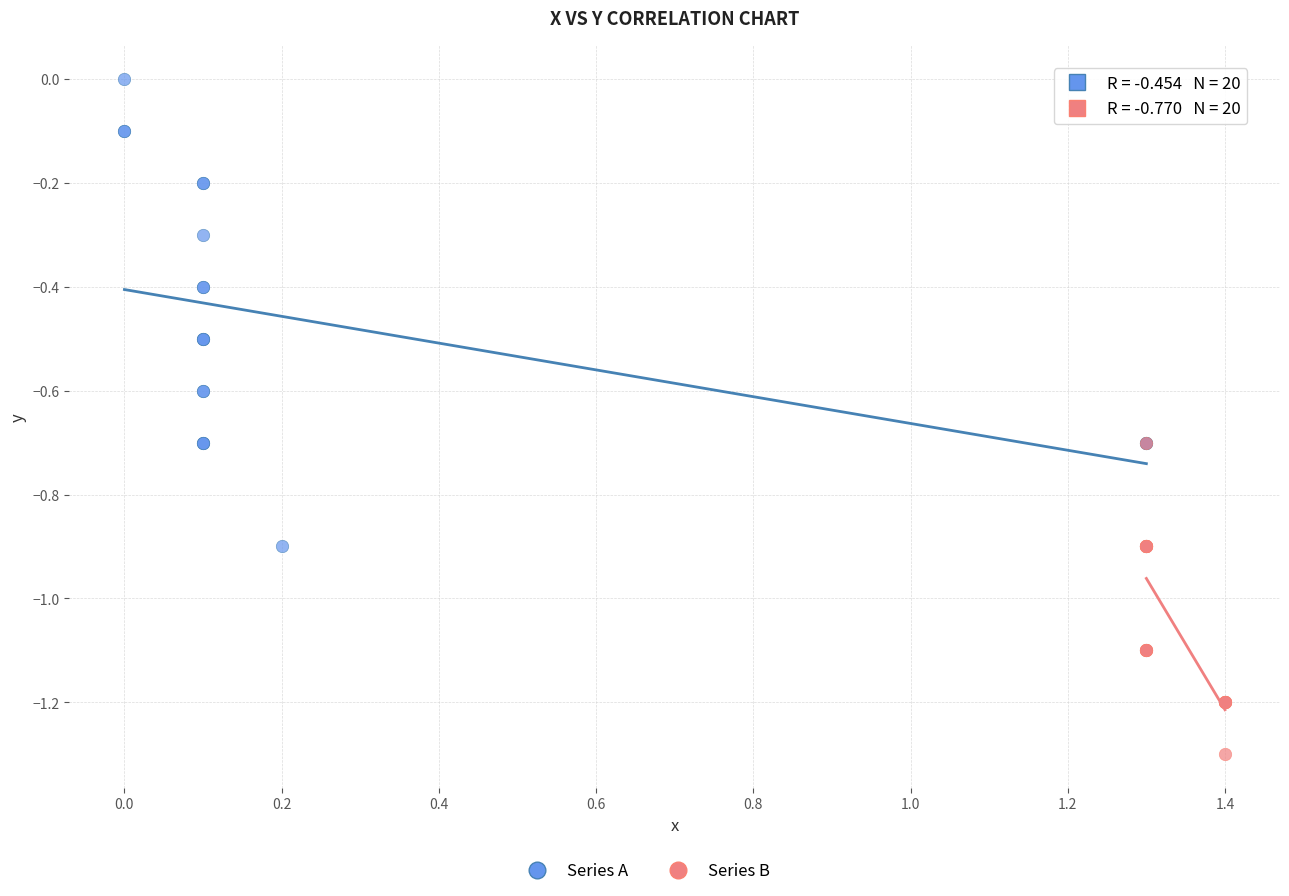

Which series reaches the maximum Y coordinate?

Series A